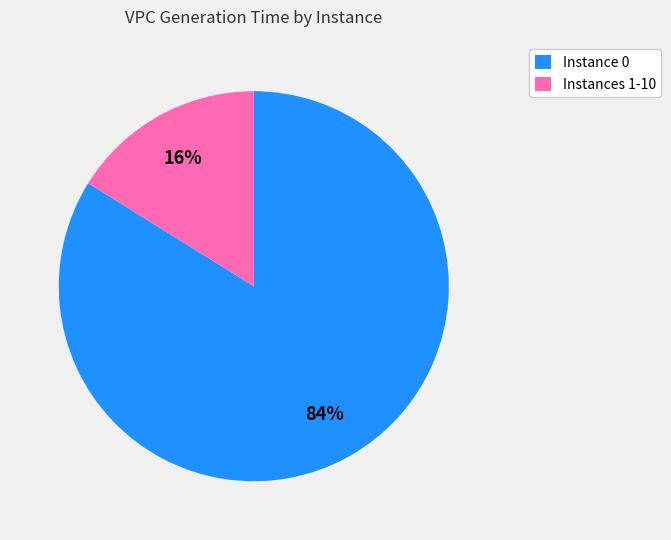

True or false: Instance 0 accounts for 84% of the total.

True